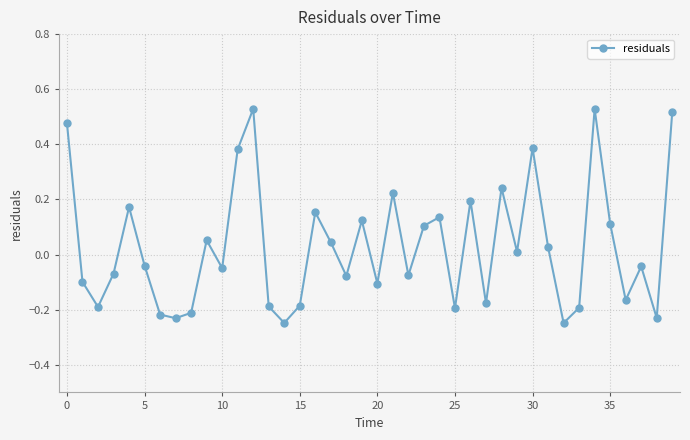

What is the difference between the maximum and minimum values?

0.8